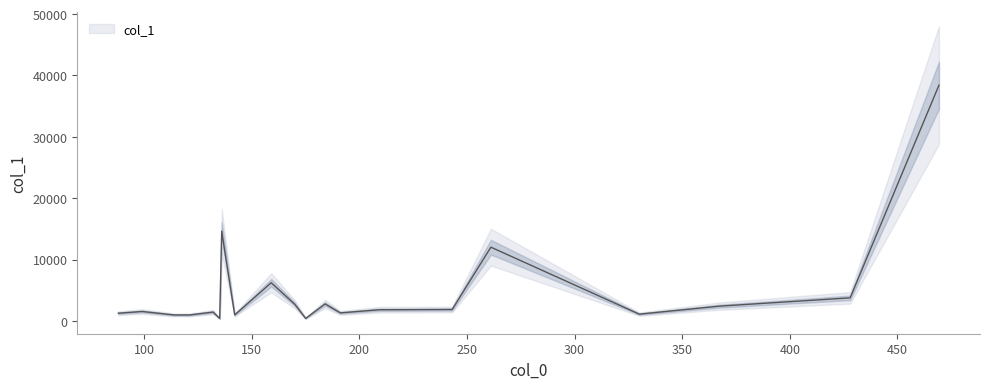

What is the label of the 11th point from the right?

169.98532104492188